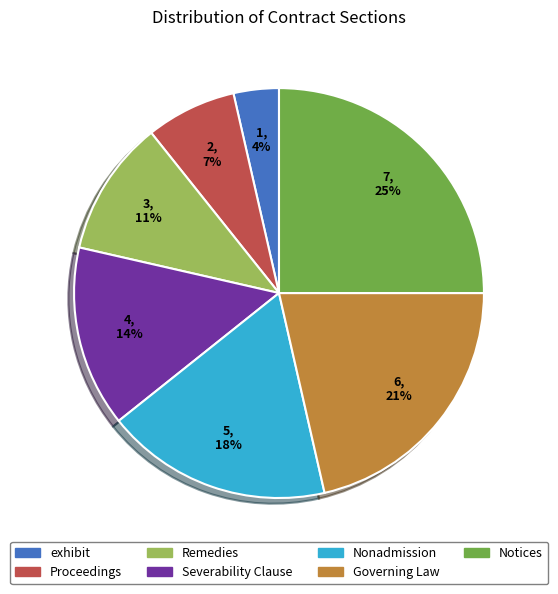

Approximately how many times larger is the value at Severability Clause compared to Governing Law?

0.7